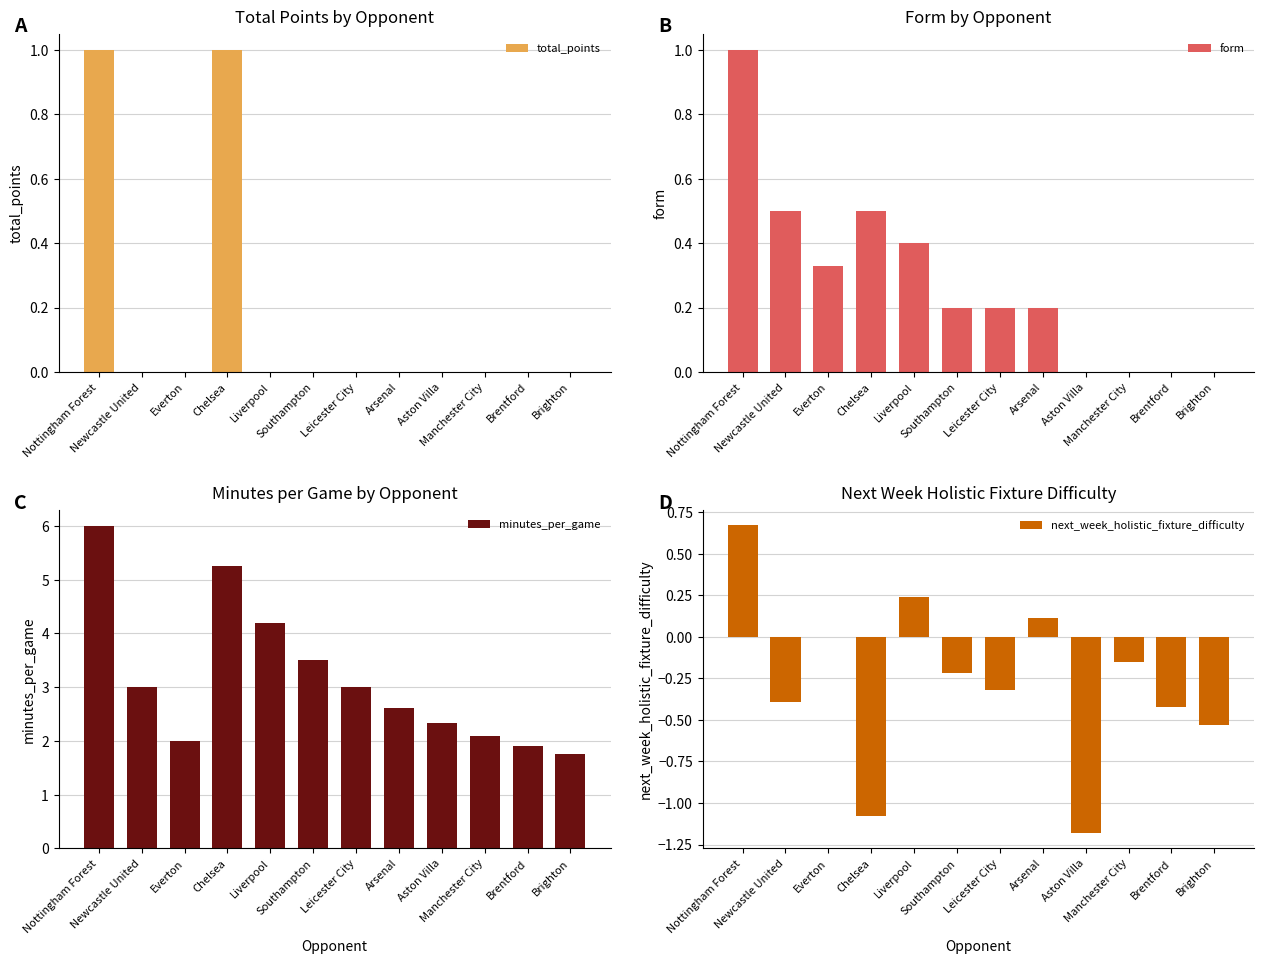

At which label does next_week_holistic_fixture_difficulty first exceed 0?

Nottingham Forest